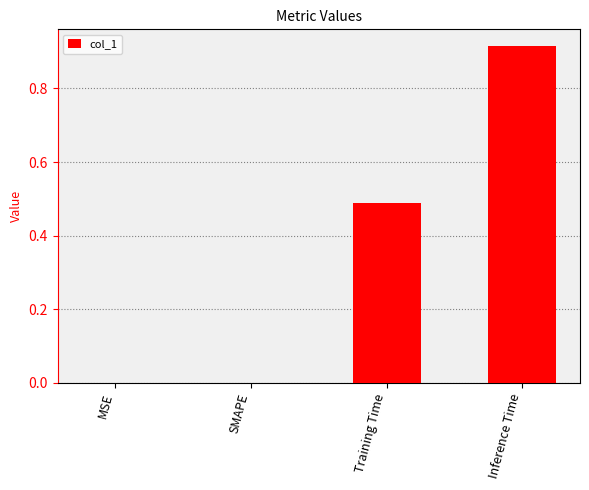

What is the sum of all values?

1.4